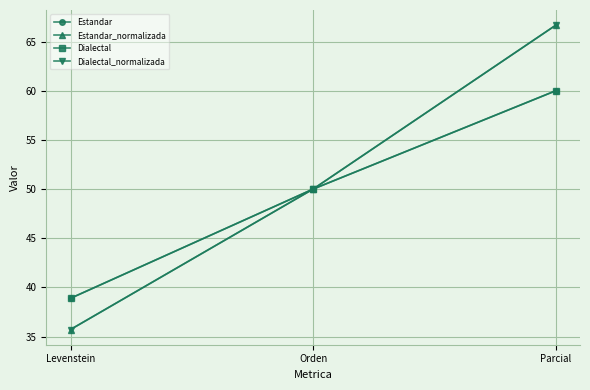

What is the average value of the Dialectal_normalizada series?

50.8